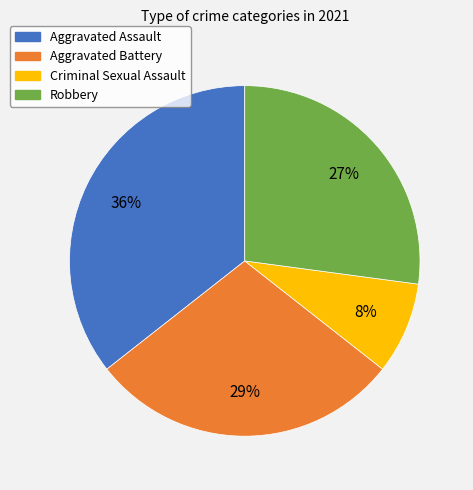

To the nearest percent, what portion does Aggravated Battery represent?

29%